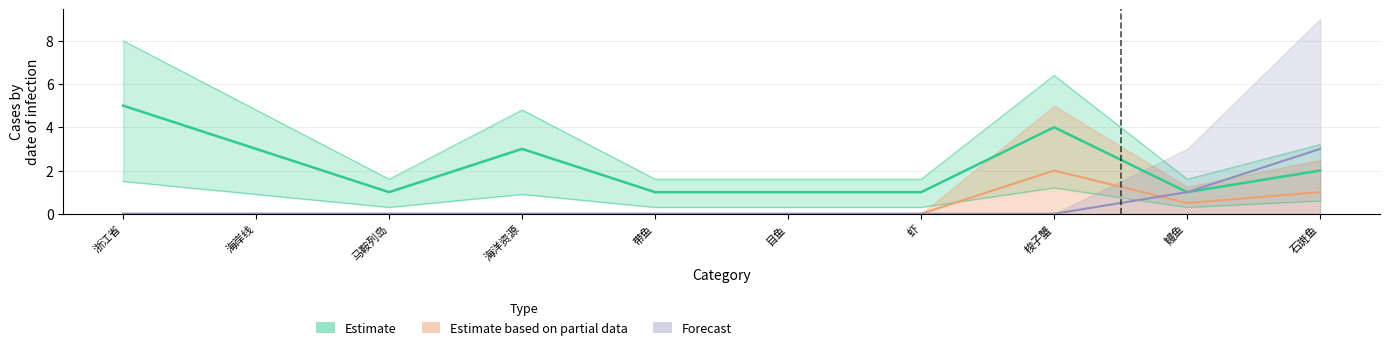

The value of Forecast at 海洋资源 is 0.0. True or false?

True